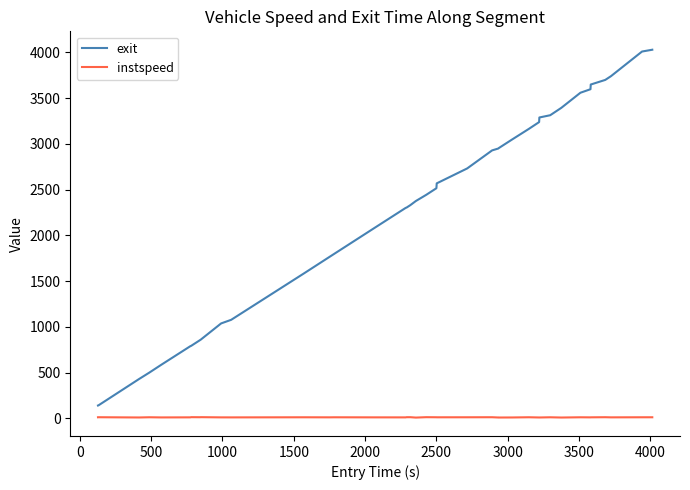

Rank the series by their maximum value, from highest to lowest.

exit, instspeed